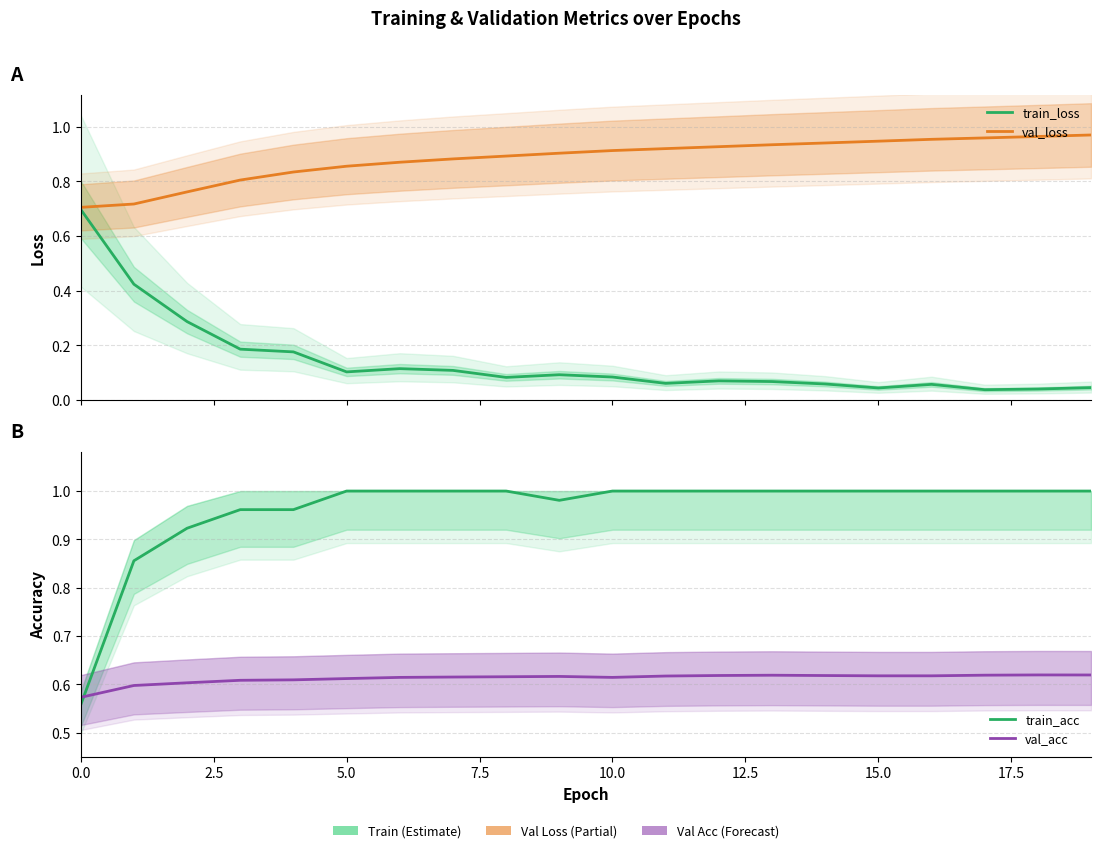

Reading left to right, extract all data points from this chart.

train_loss: 0.7	0.4	0.3	0.2	0.2	0.1	0.1	0.1	0.1	0.1	0.1	0.1	0.1	0.1	0.1	0.0	0.1	0.0	0.0	0.0
val_loss: 0.7	0.7	0.8	0.8	0.8	0.9	0.9	0.9	0.9	0.9	0.9	0.9	0.9	0.9	0.9	0.9	1.0	1.0	1.0	1.0
train_acc: 0.6	0.9	0.9	1.0	1.0	1.0	1.0	1.0	1.0	1.0	1.0	1.0	1.0	1.0	1.0	1.0	1.0	1.0	1.0	1.0
val_acc: 0.6	0.6	0.6	0.6	0.6	0.6	0.6	0.6	0.6	0.6	0.6	0.6	0.6	0.6	0.6	0.6	0.6	0.6	0.6	0.6